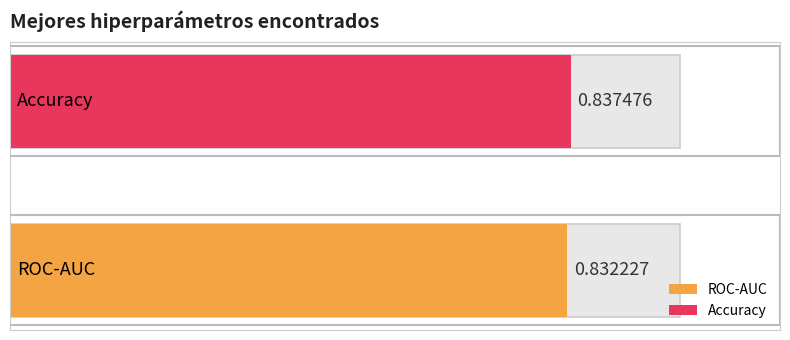

What is the minimum value shown in the chart?

0.8